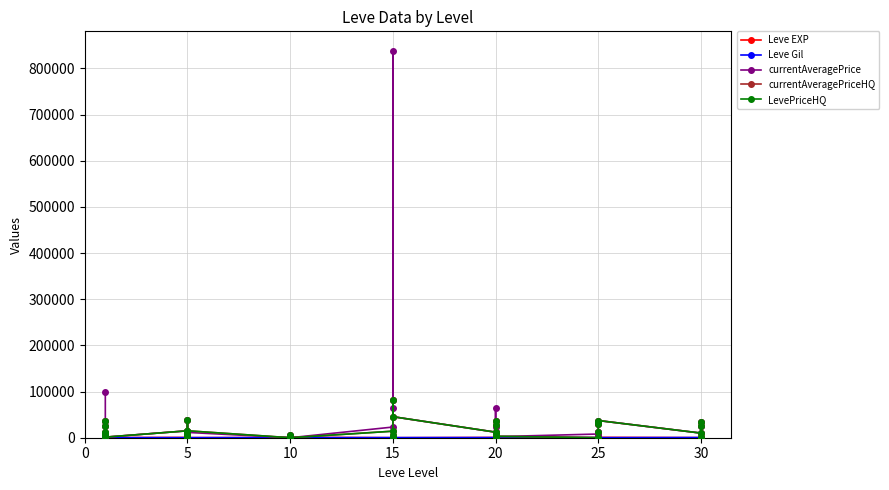

What are all the series names shown in the legend?

Leve EXP, Leve Gil, currentAveragePrice, currentAveragePriceHQ, LevePriceHQ